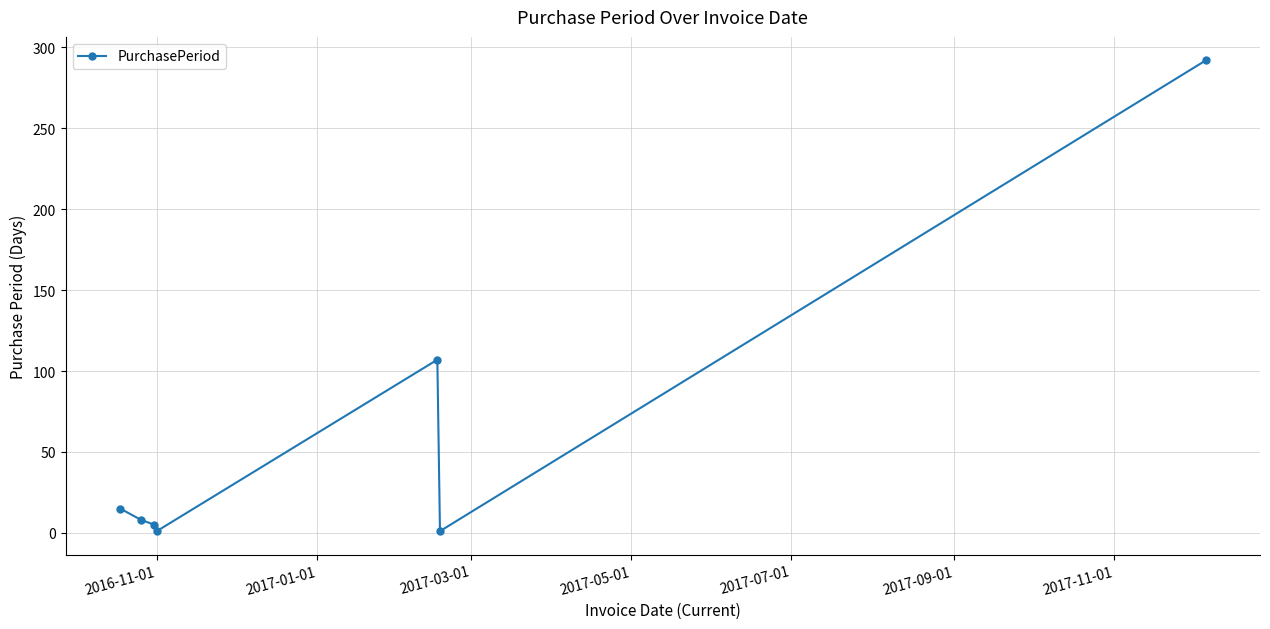

What is the average value?

61